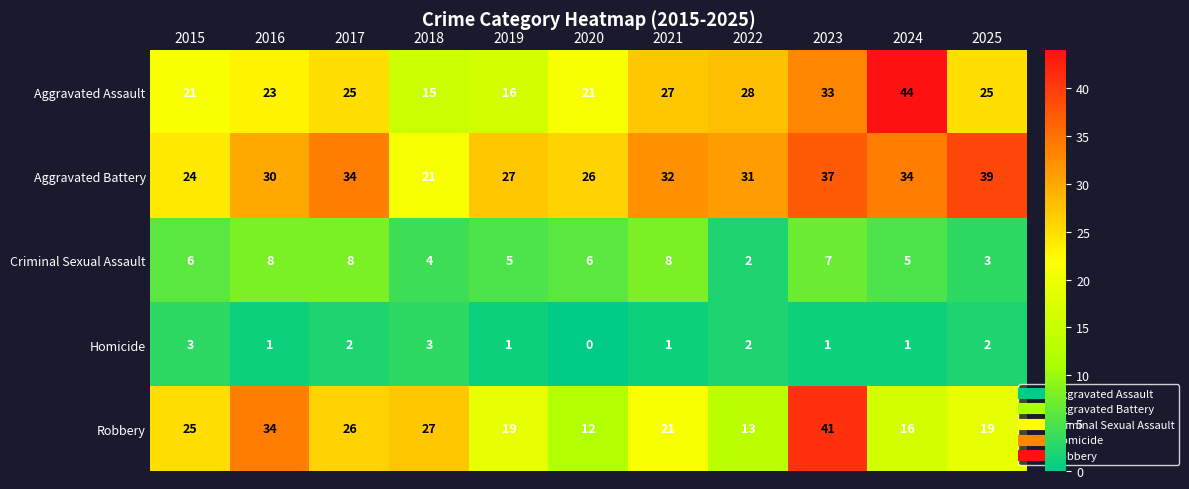

How many series are shown in this chart?

5